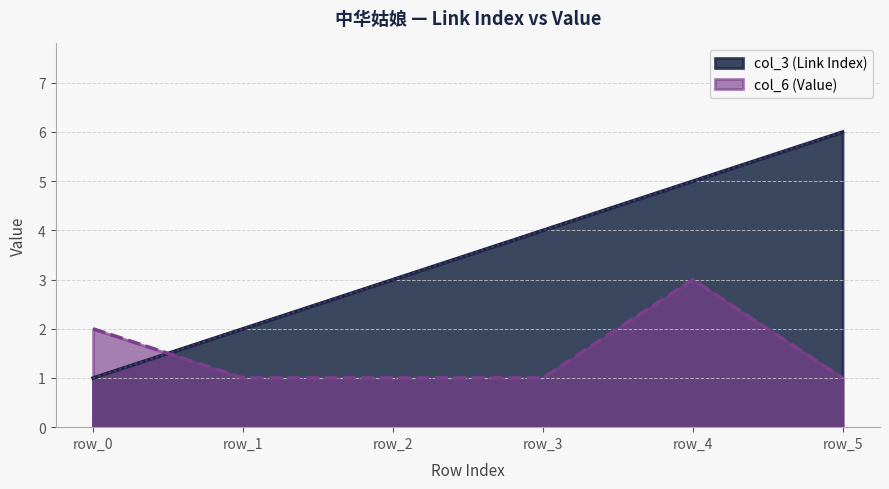

The value of col_3 at row_5 is 6. True or false?

True